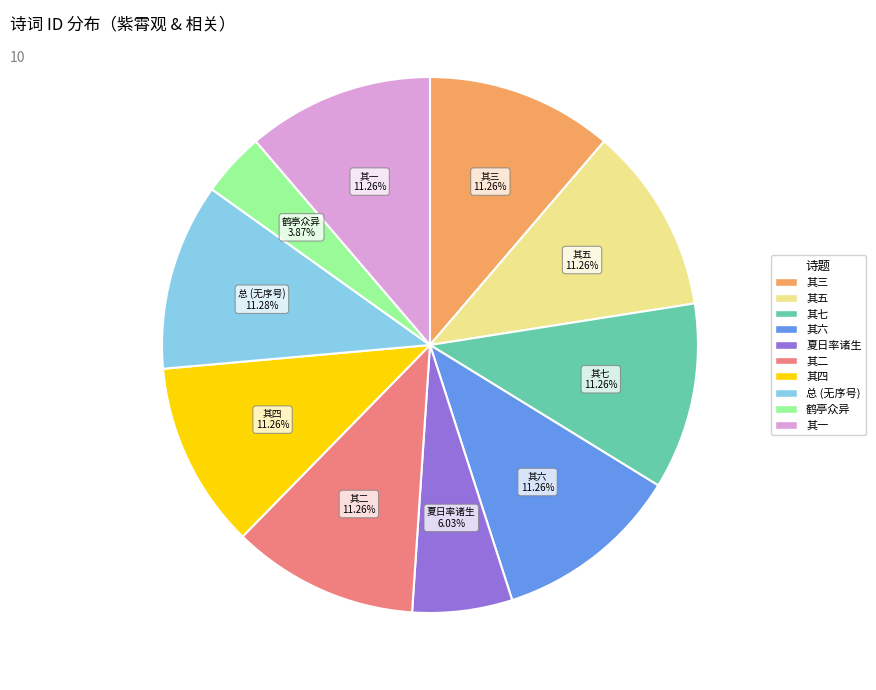

To the nearest percent, what is the difference between the largest and smallest slice percentages?

7%